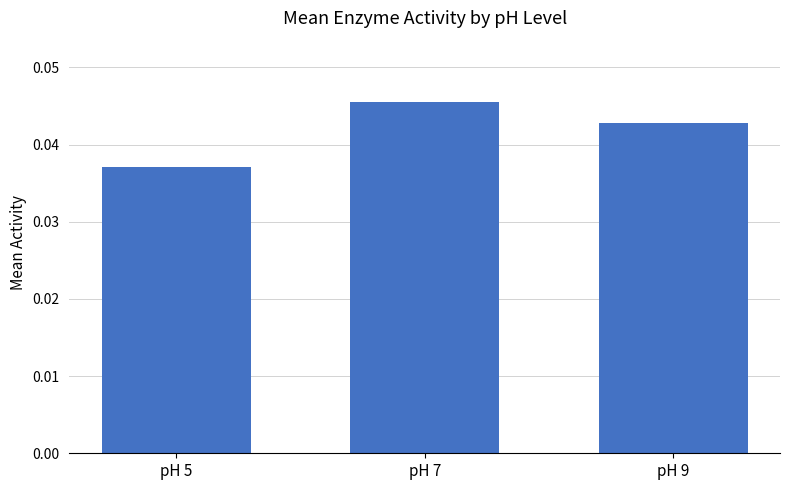

How many bars are there in total?

3